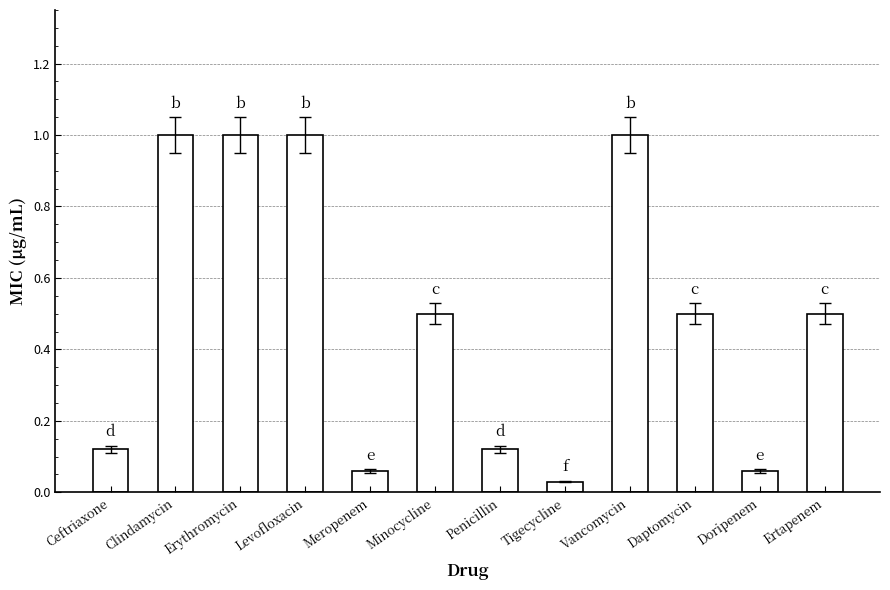

Is it true that the value at Ertapenem is 0.7?

False